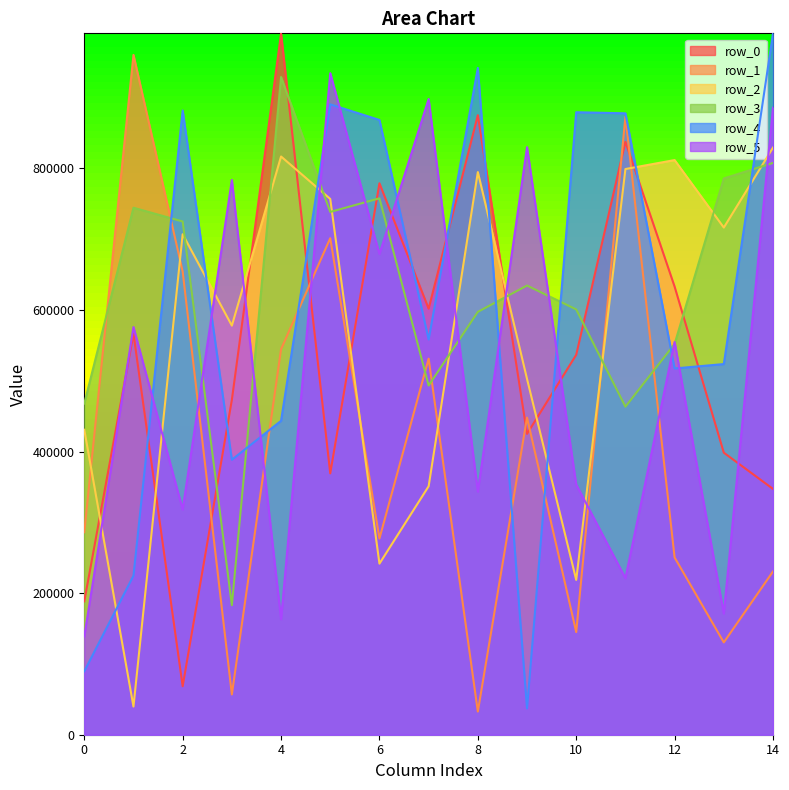

At 12, list the series in order from largest to smallest.

row_2, row_0, row_5, row_3, row_4, row_1